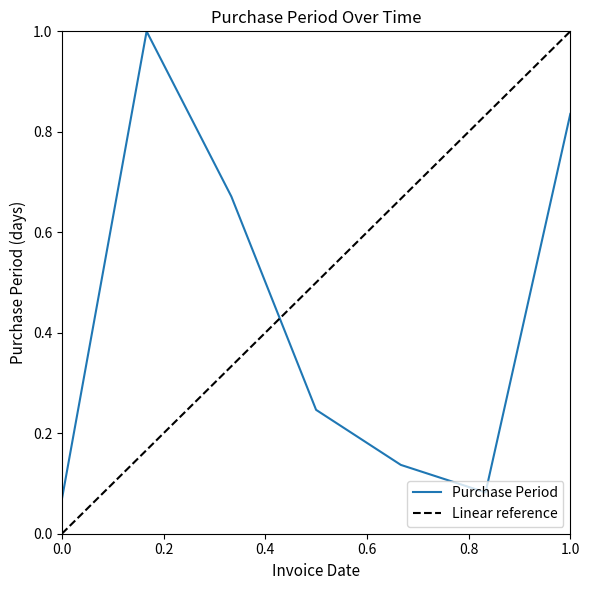

What is the value of the 1st point from the left?

0.1